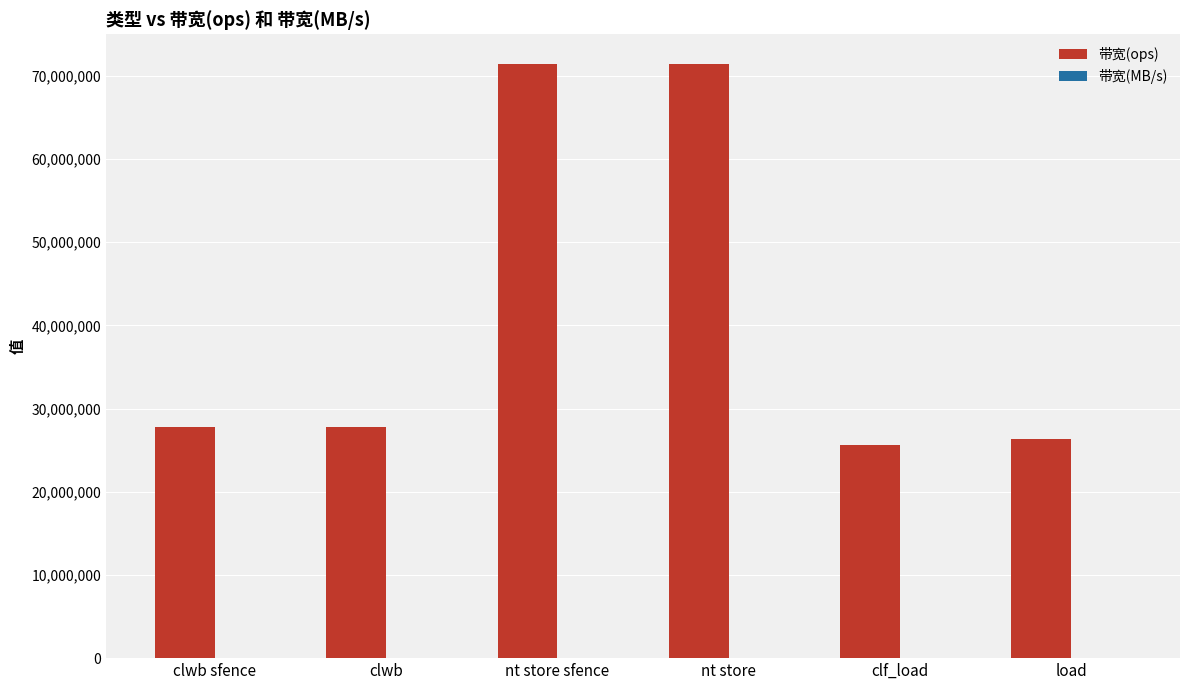

What is the sum of all 带宽(ops) values?

250369510